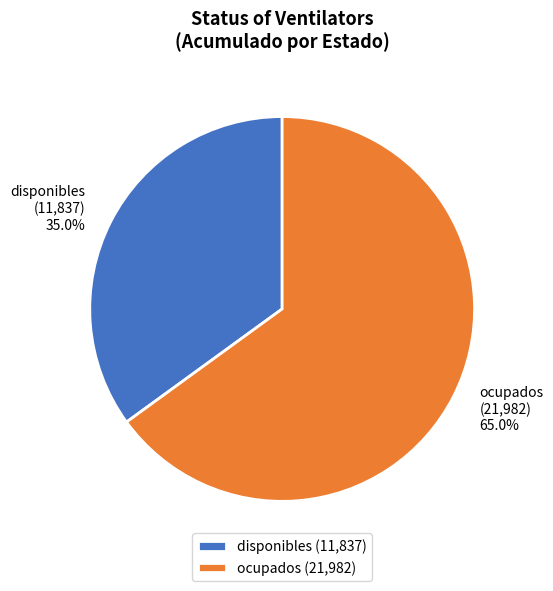

What is the ratio of the value at ocupados to the value at disponibles?

1.9